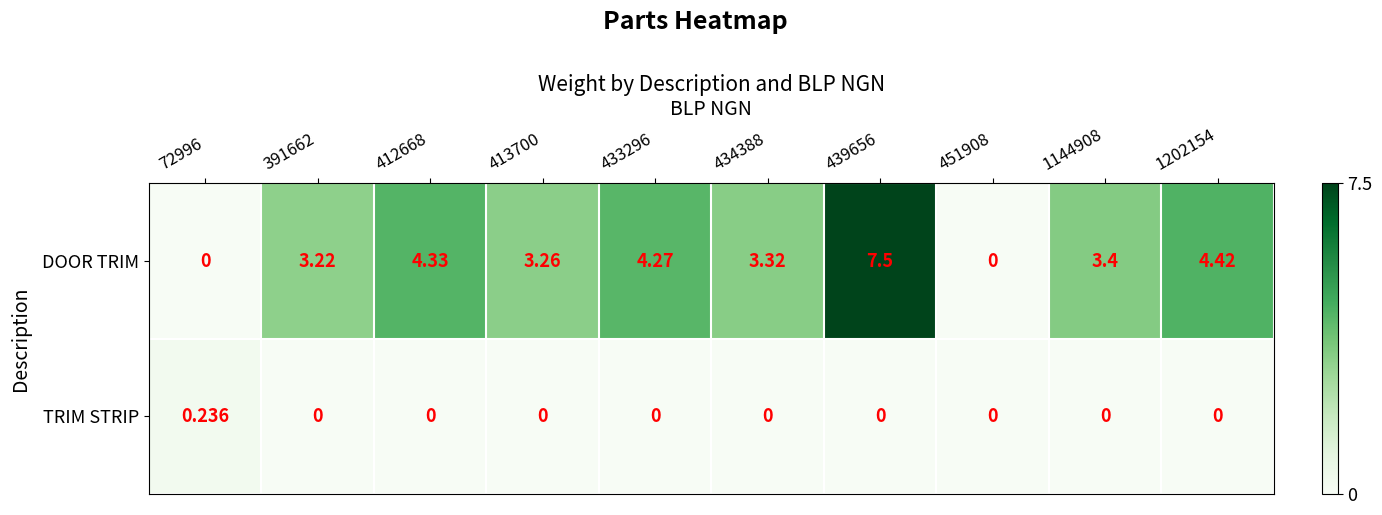

At how many categories does at least one series exceed 2?

8